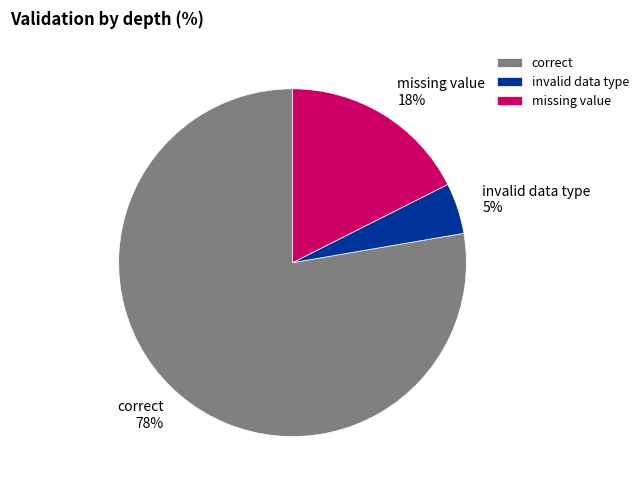

Is the sum of invalid data type 5% and missing value 18% greater than half?

No